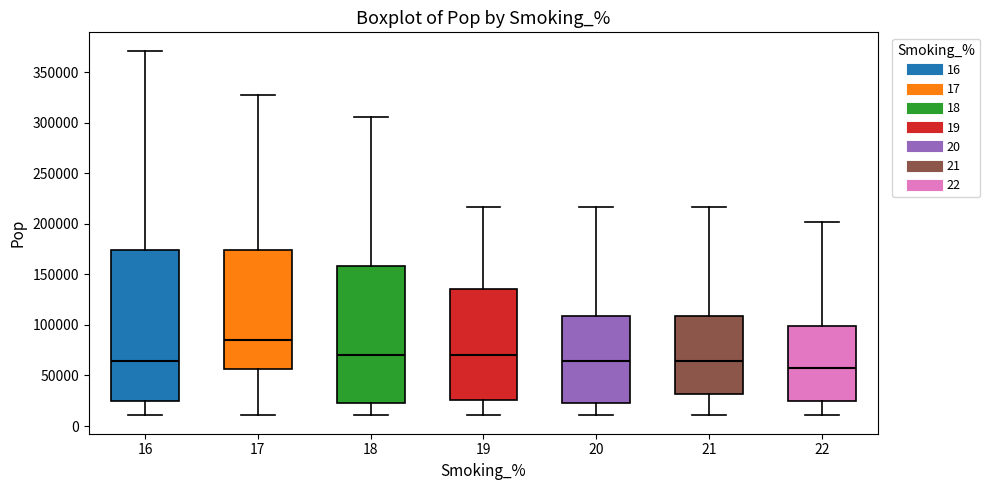

Comparing the boxes themselves (not the whiskers), which one is the tallest?

16